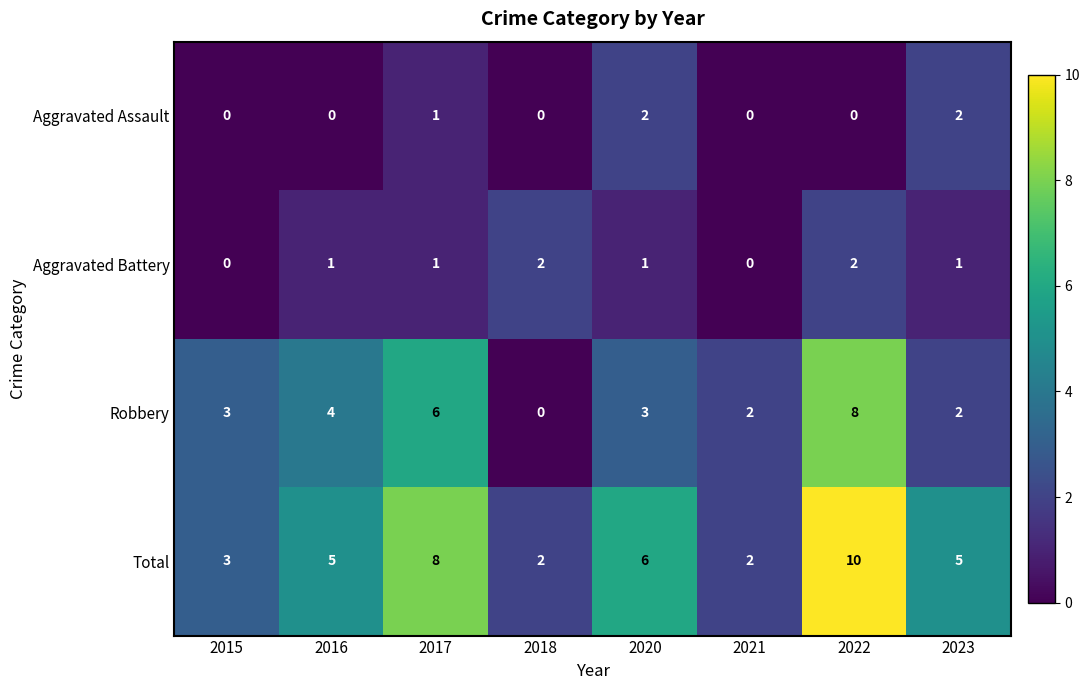

True or false: Total has a value of 1 at 2021.

False